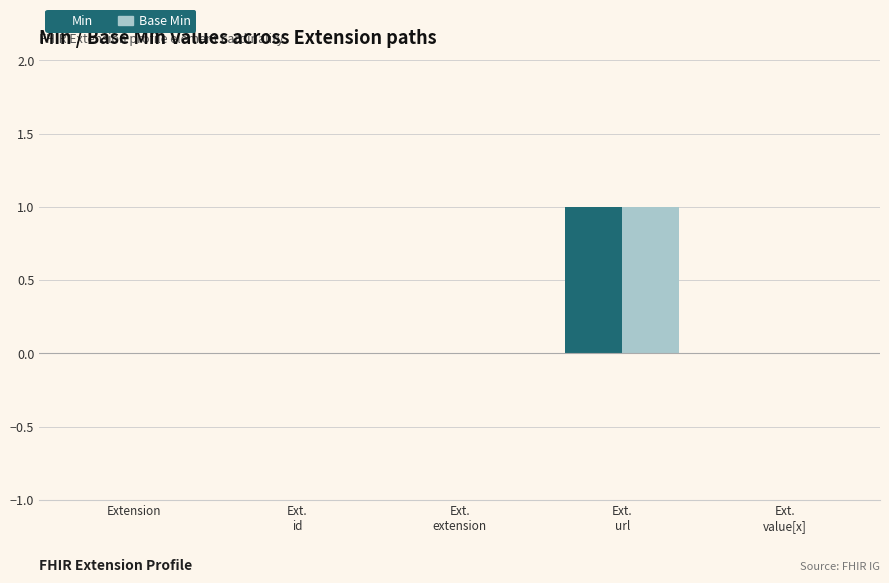

True or false: Min has a value of -1 at Extension.

False